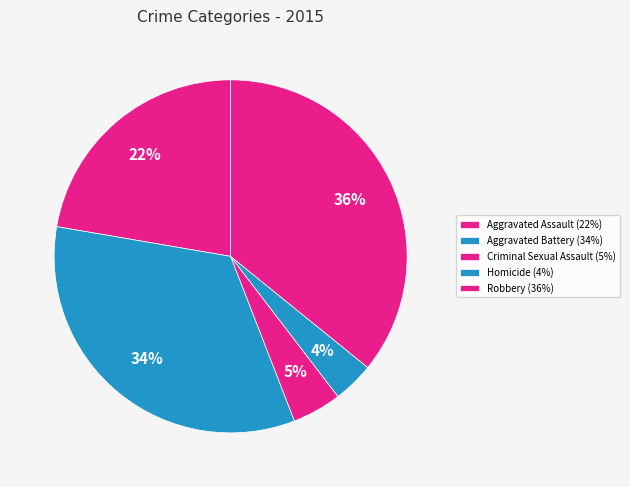

Which has a higher value, Robbery or Homicide?

Robbery